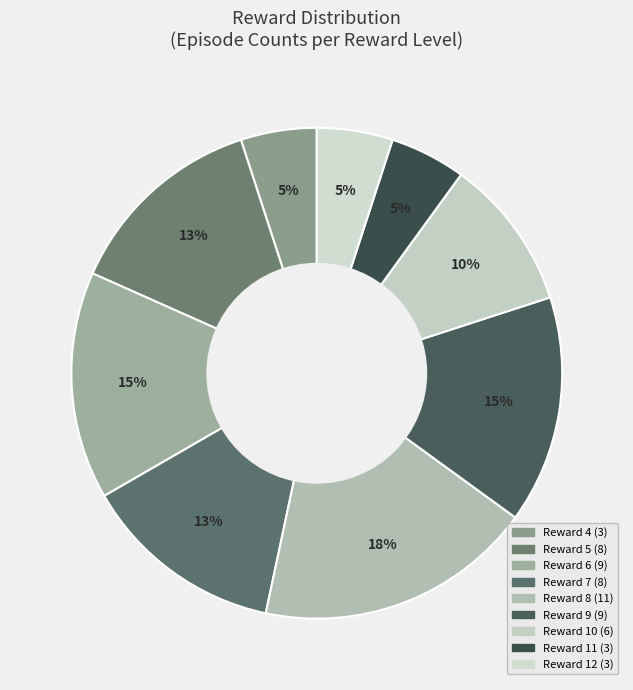

Count the number of slices in the pie.

9